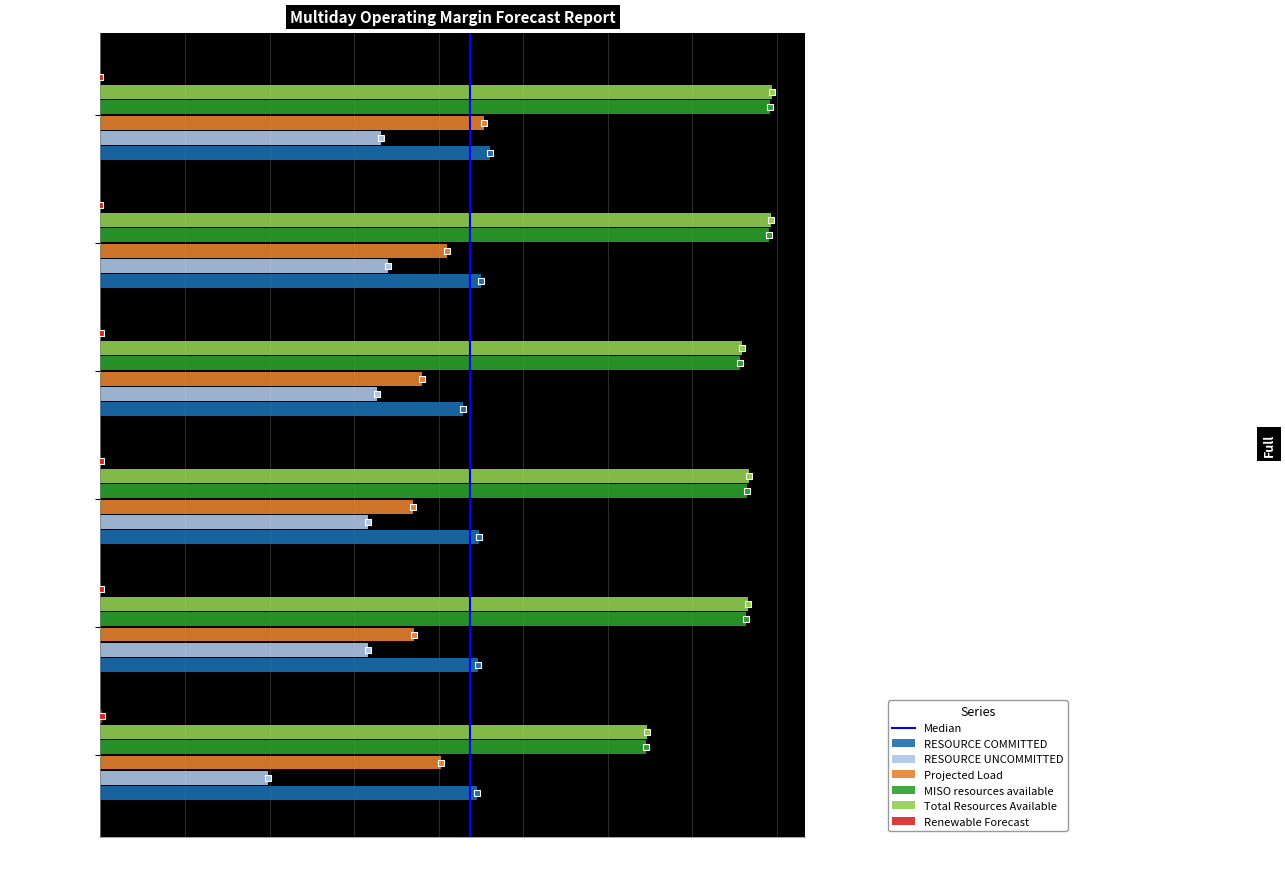

What is the difference between the Projected Load values at 2/9/21 HE 20 and 2/8/21 HE 20?

566.0